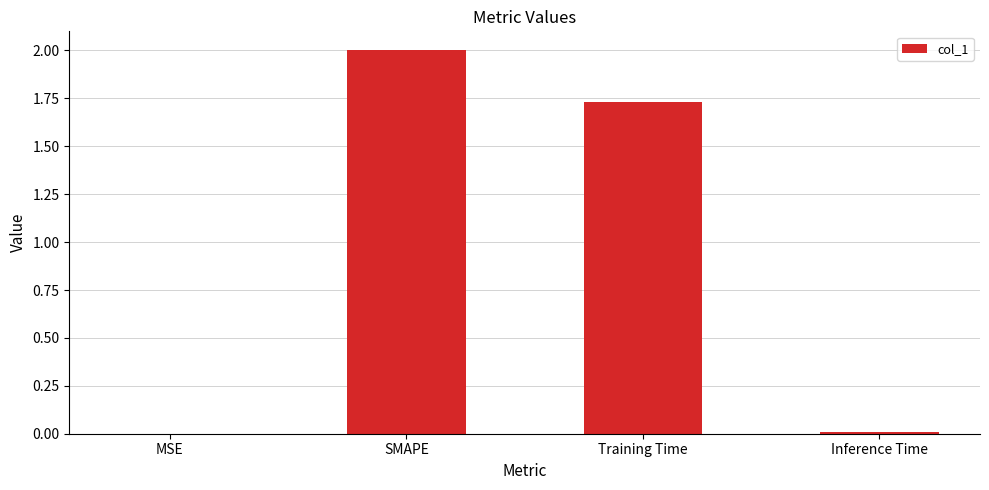

At which label does the data first exceed 1?

SMAPE